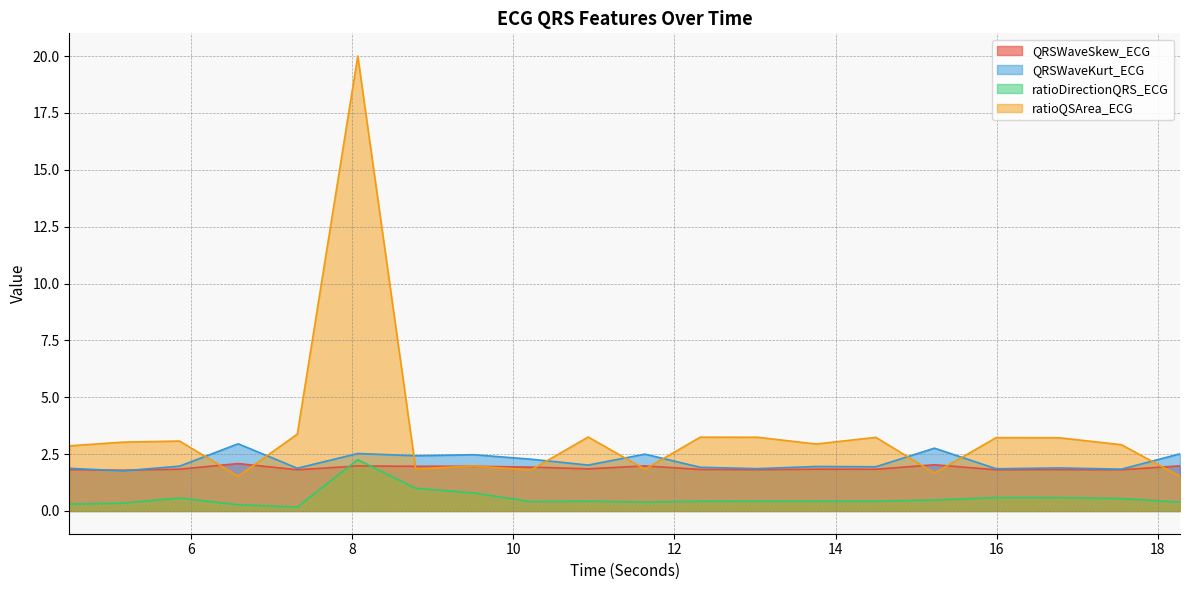

Between which two adjacent categories do QRSWaveSkew_ECG and QRSWaveKurt_ECG first intersect?

4.4921875 and 5.1640625